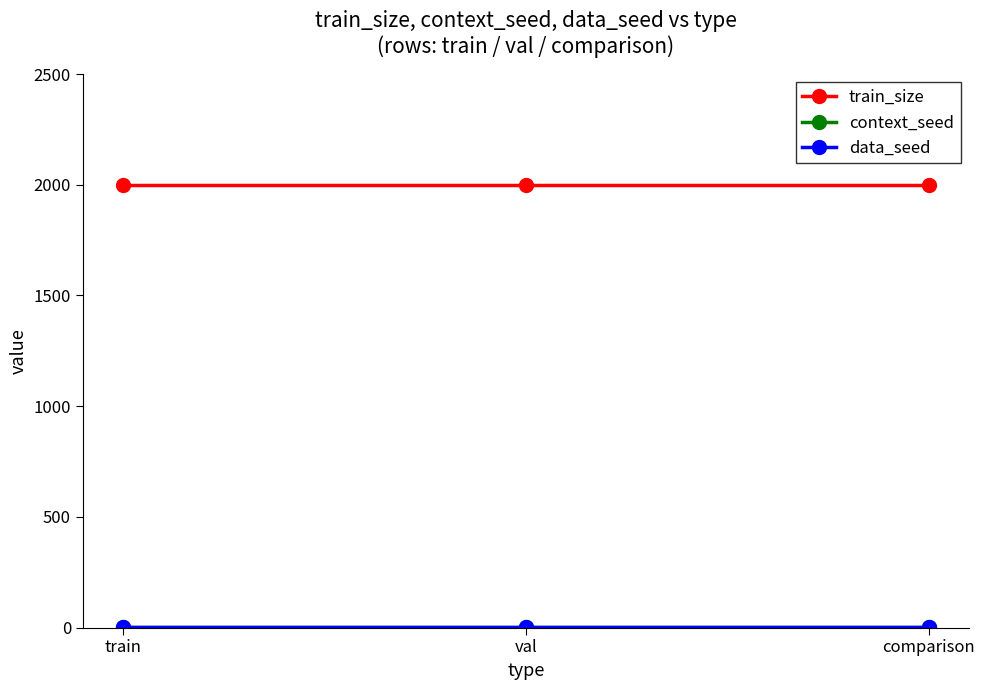

Which category has the lowest value in the context_seed series?

train